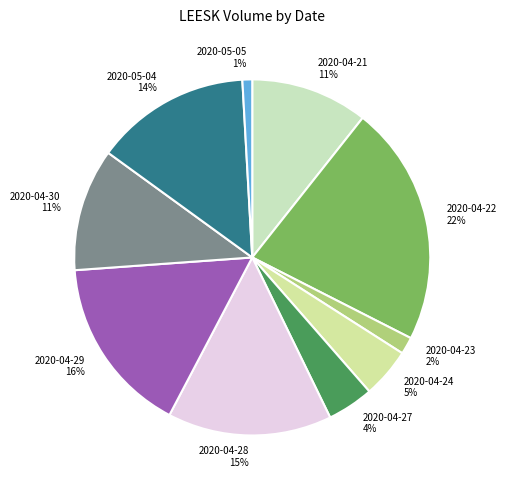

Between 2020-04-28 and 2020-04-29, which is larger?

2020-04-29